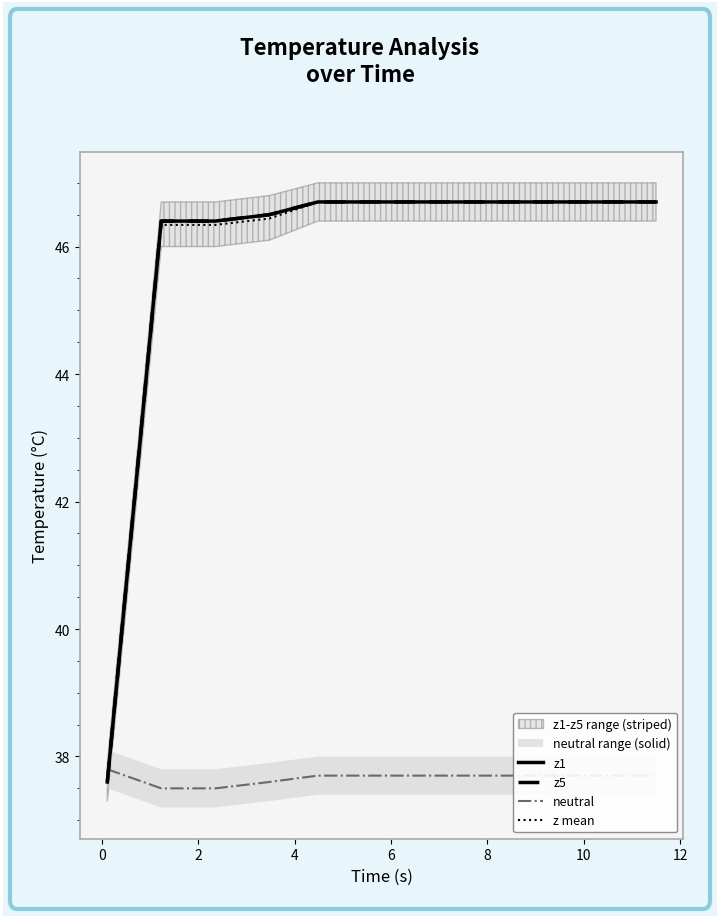

True or false: neutral has a value of 7.8 at 11.

False